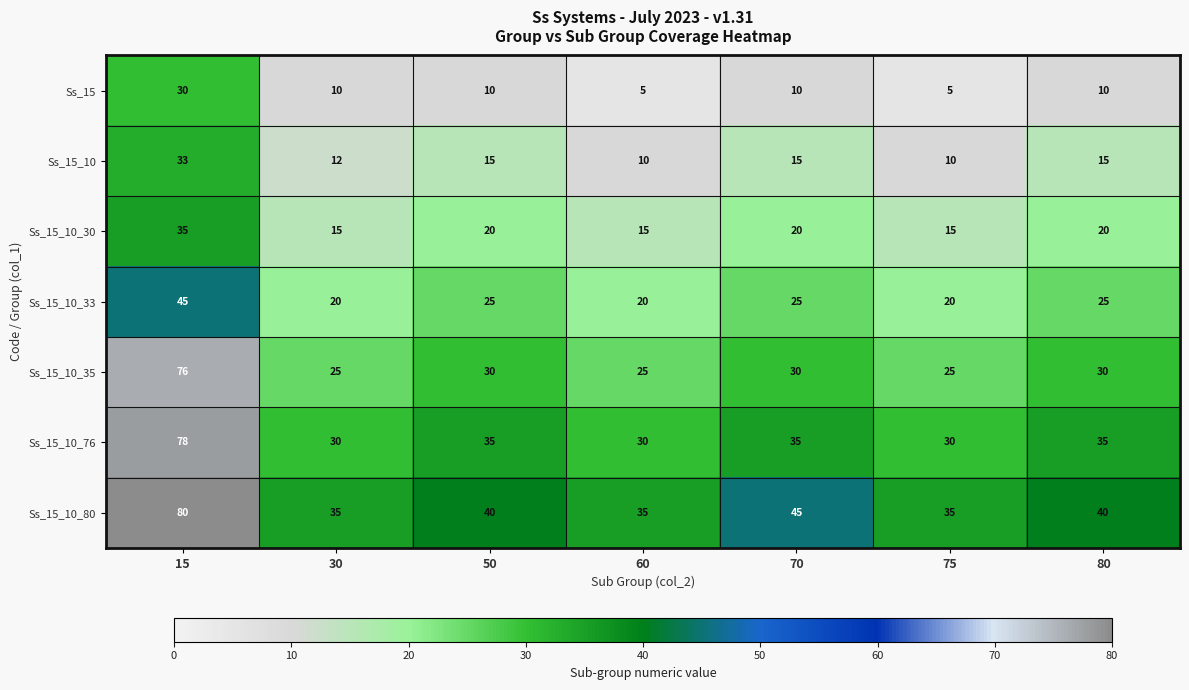

At which label does Ss_15_10_30 first exceed 20?

15